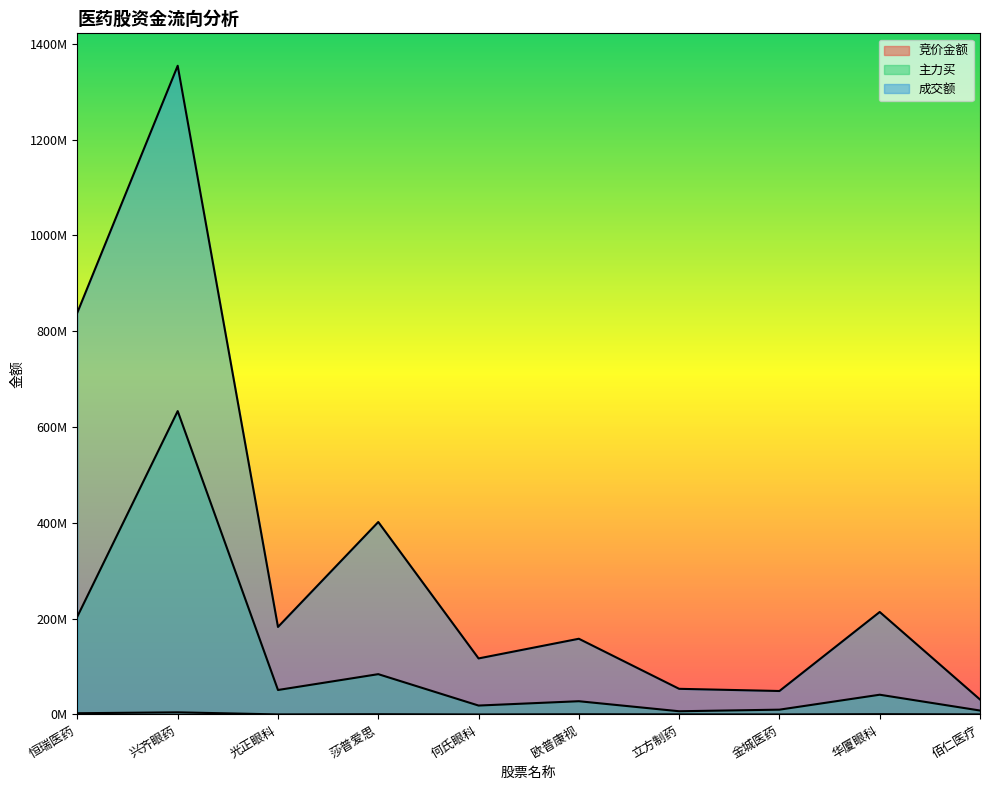

Which series has the largest total across all categories?

成交额